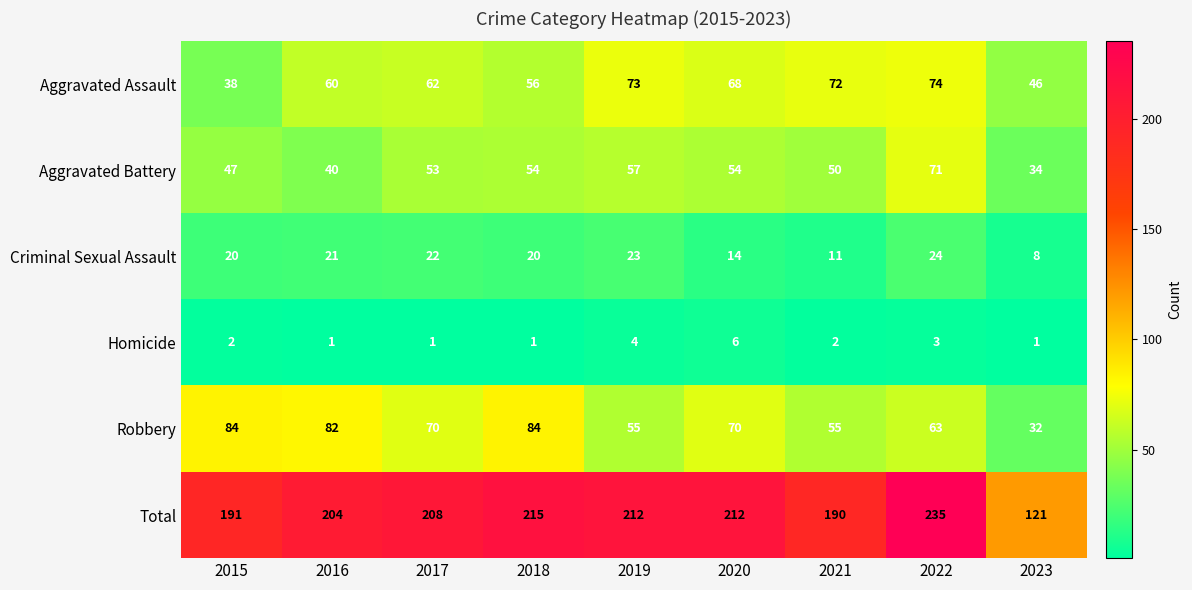

How many series are shown in this chart?

6